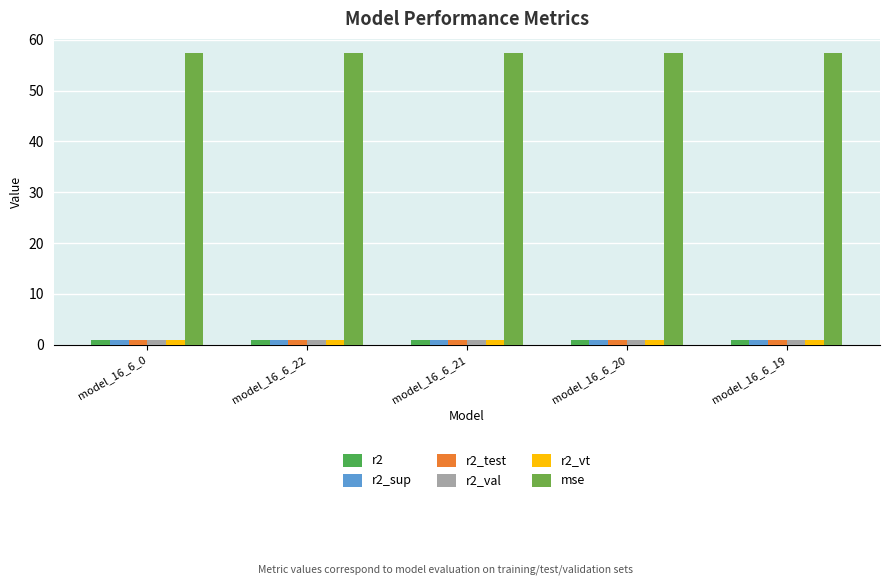

What is the total value across all series at model_16_6_21?

62.3